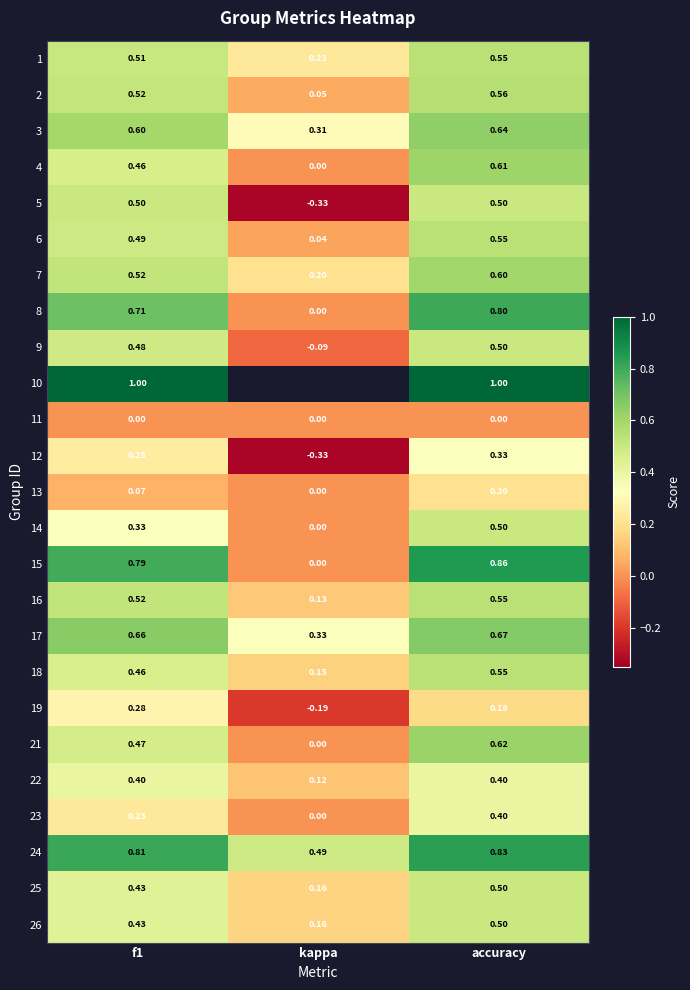

How many 8 values are between 0 and 1?

3